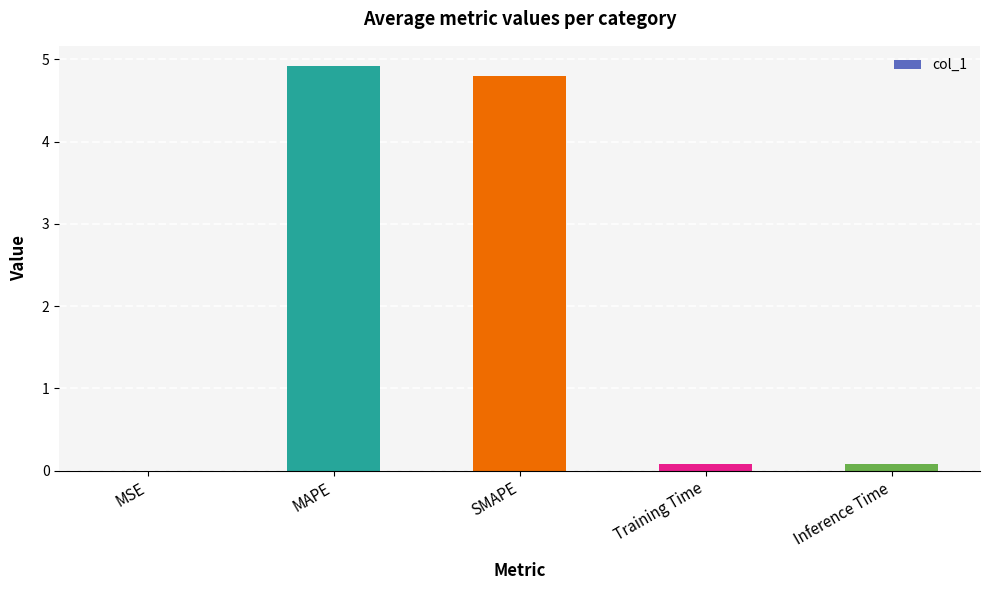

What is the change in value from MSE to MAPE?

+4.9